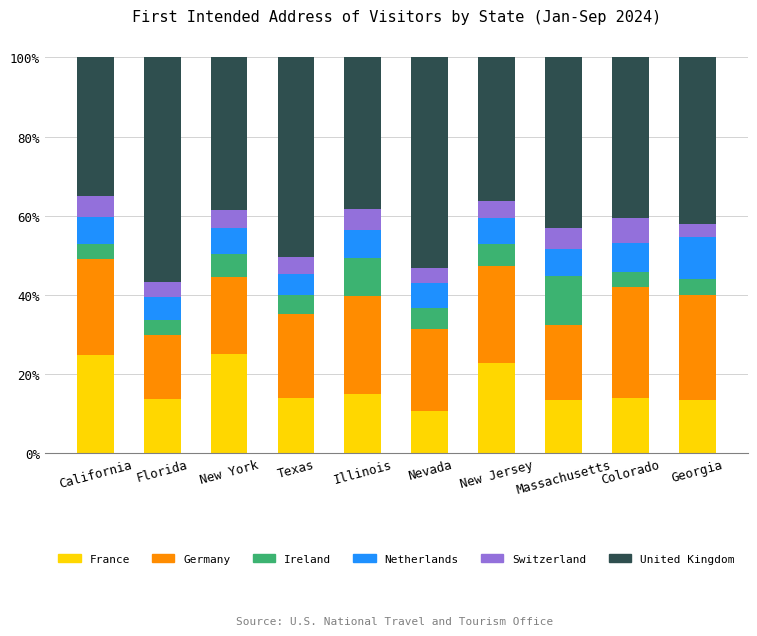

Count the number of categories in the chart.

10